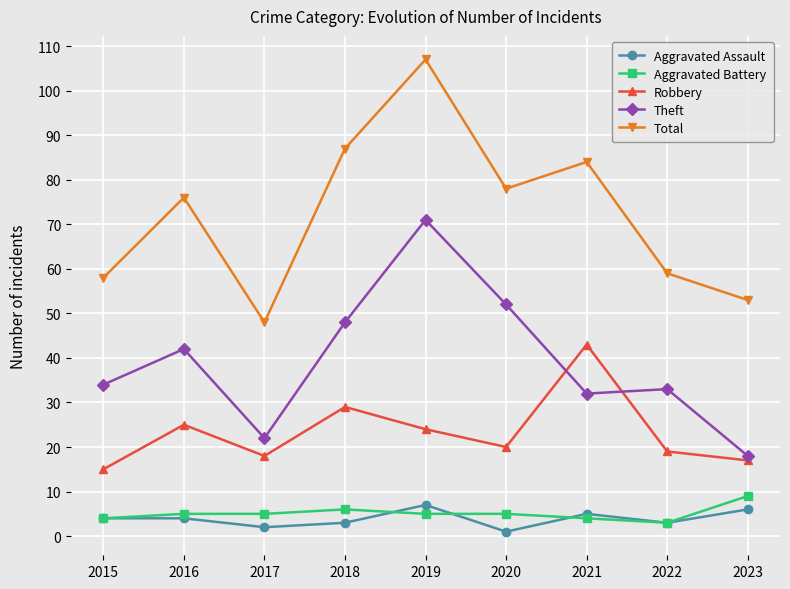

What is the approximate value of Aggravated Assault at 2019?

7